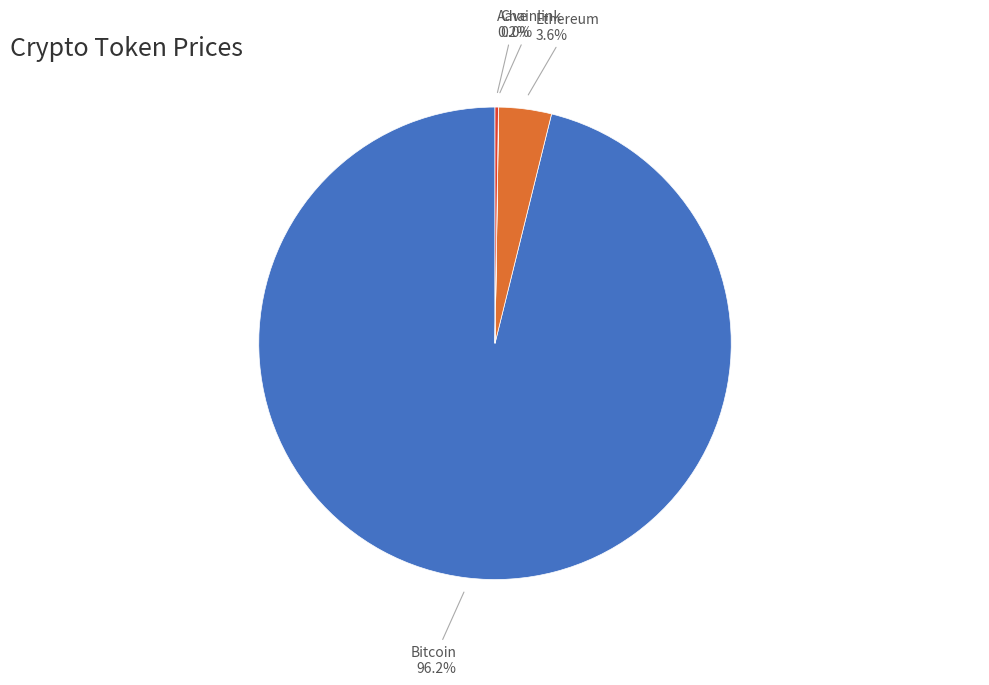

How many segments does this pie chart have?

4